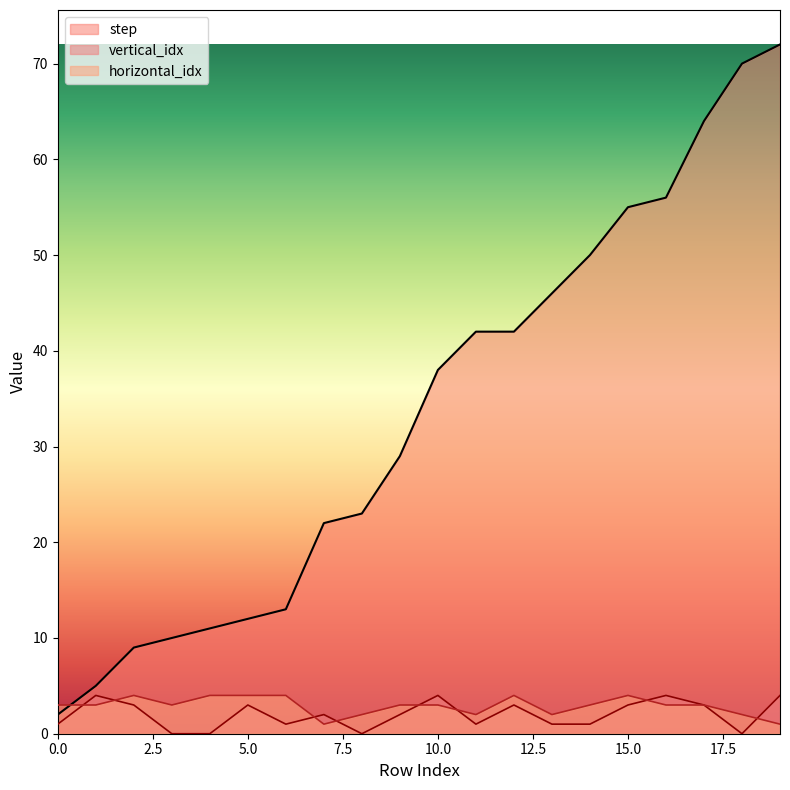

At how many categories does at least one series exceed 35?

10